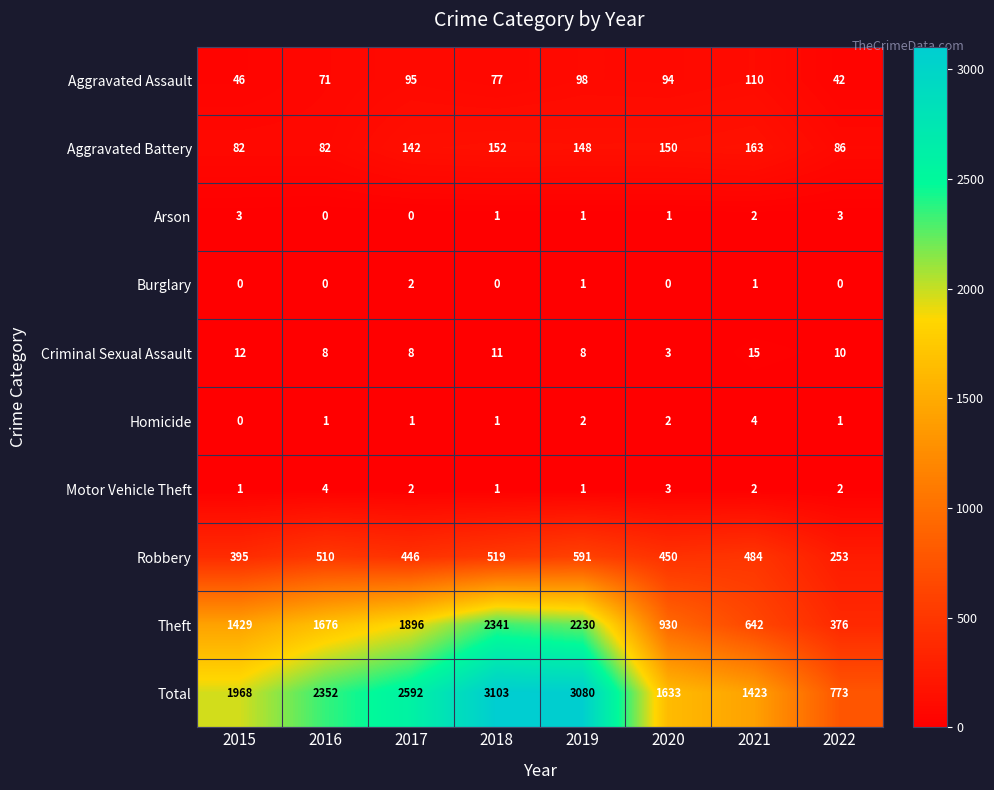

What is the difference between the second highest and second lowest values in the Theft series?

1588